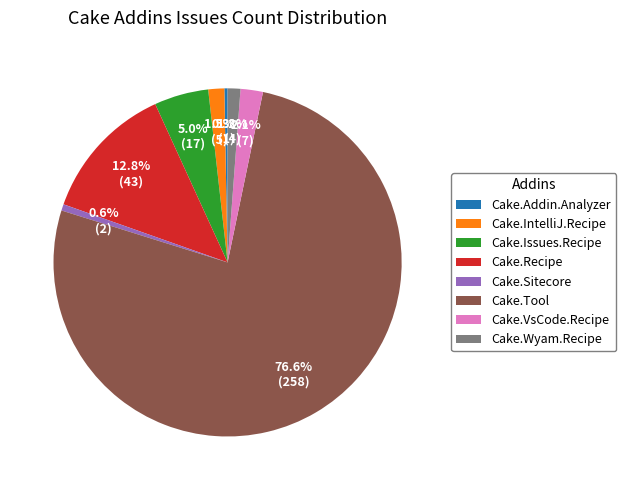

Does any single category account for the majority?

Yes